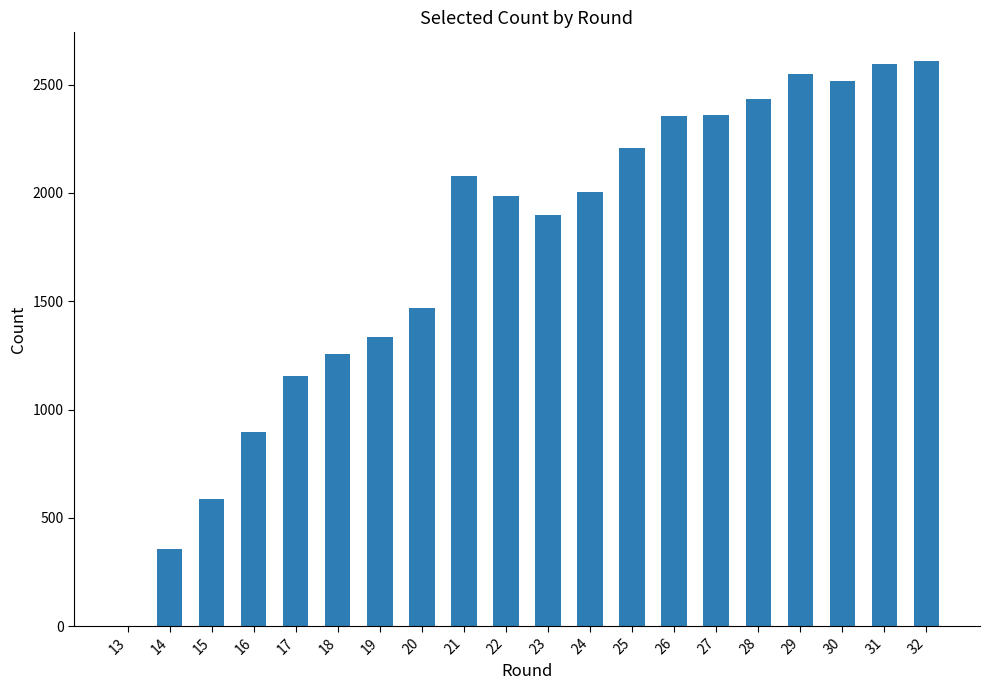

What is the change in value from 18 to 23?

+642